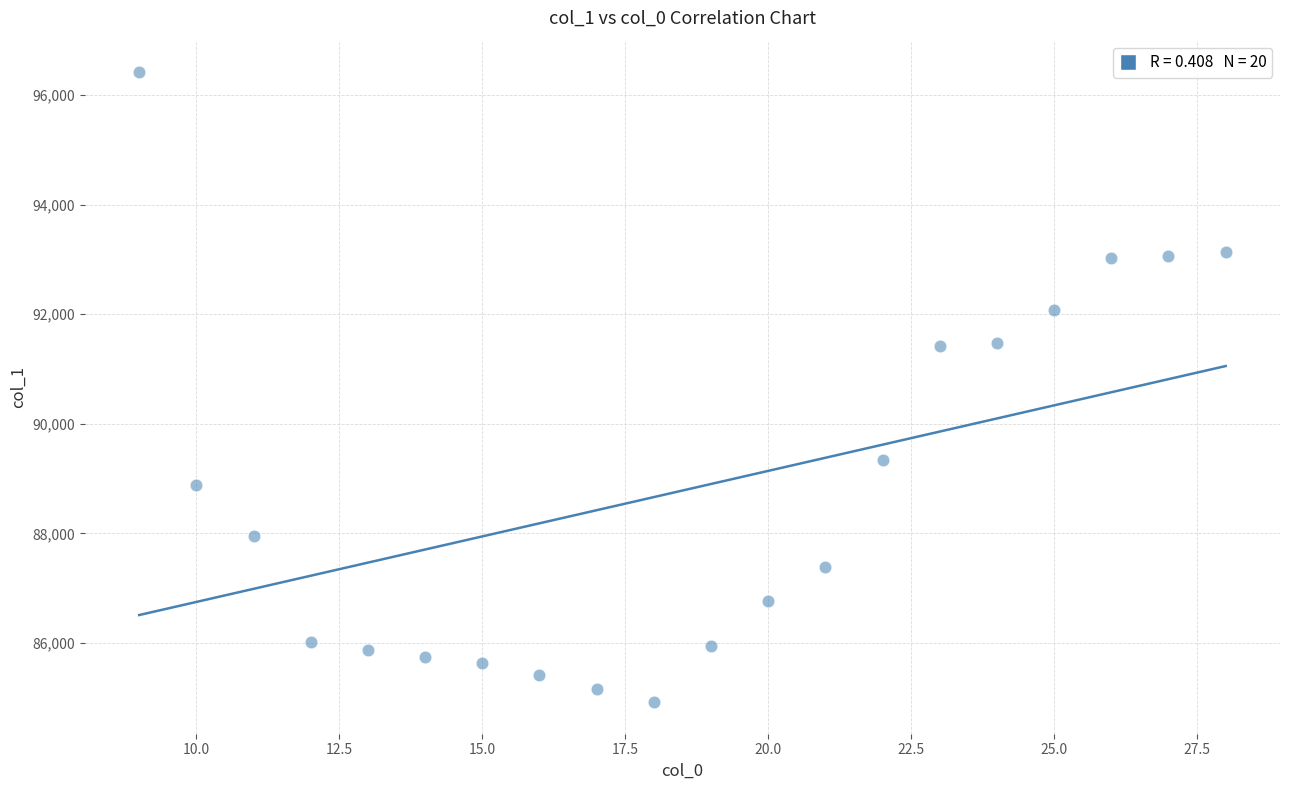

What is the range of Y values (max minus min)?

11495.9